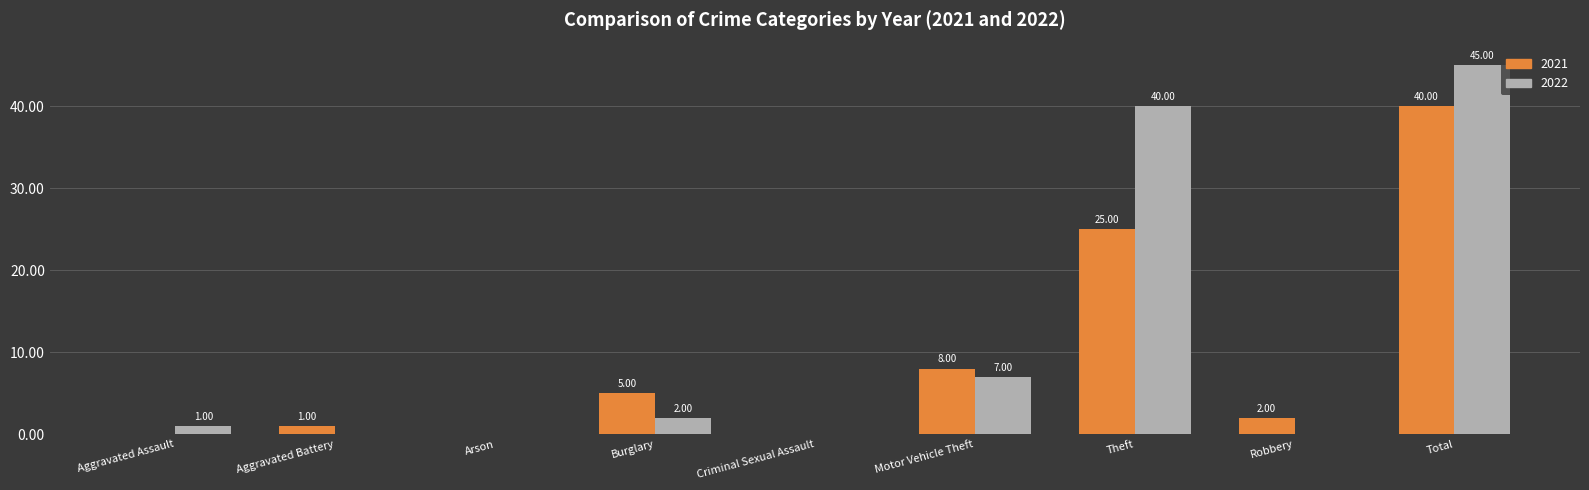

Which series has the largest total across all categories?

2022